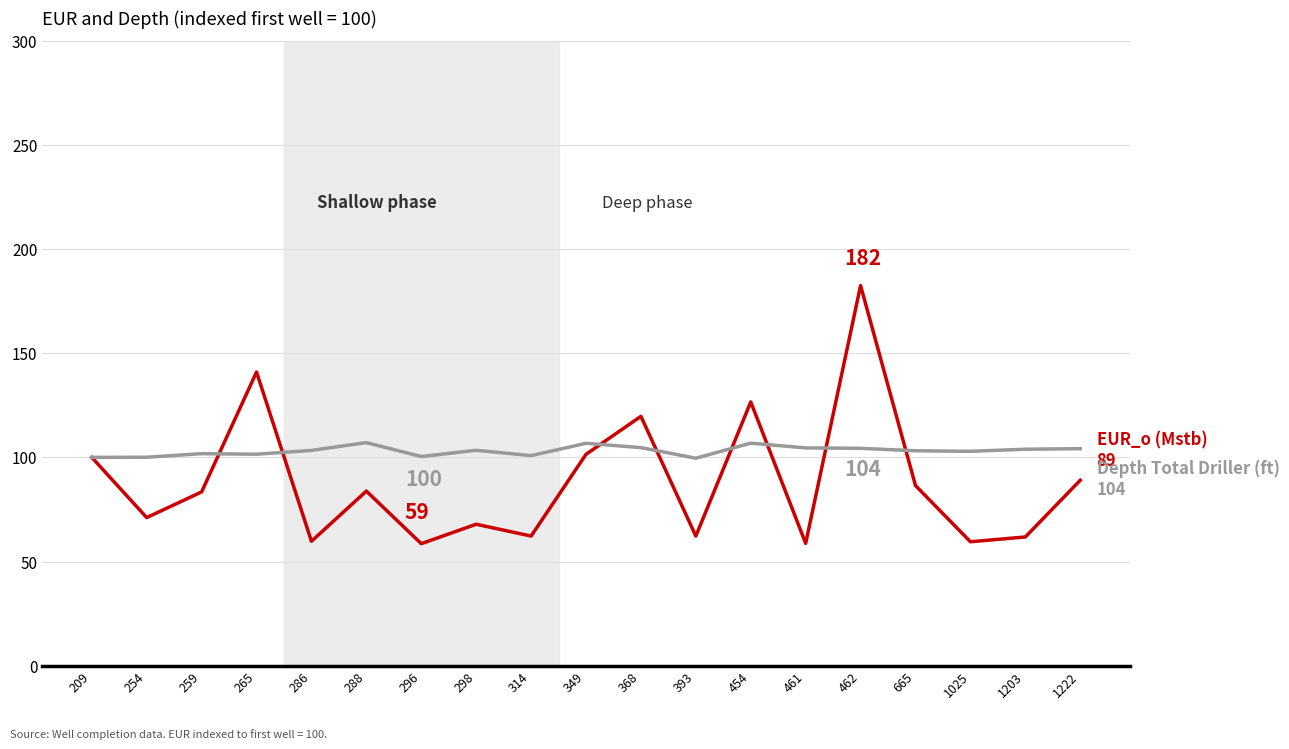

What is the smallest value displayed?

58.6